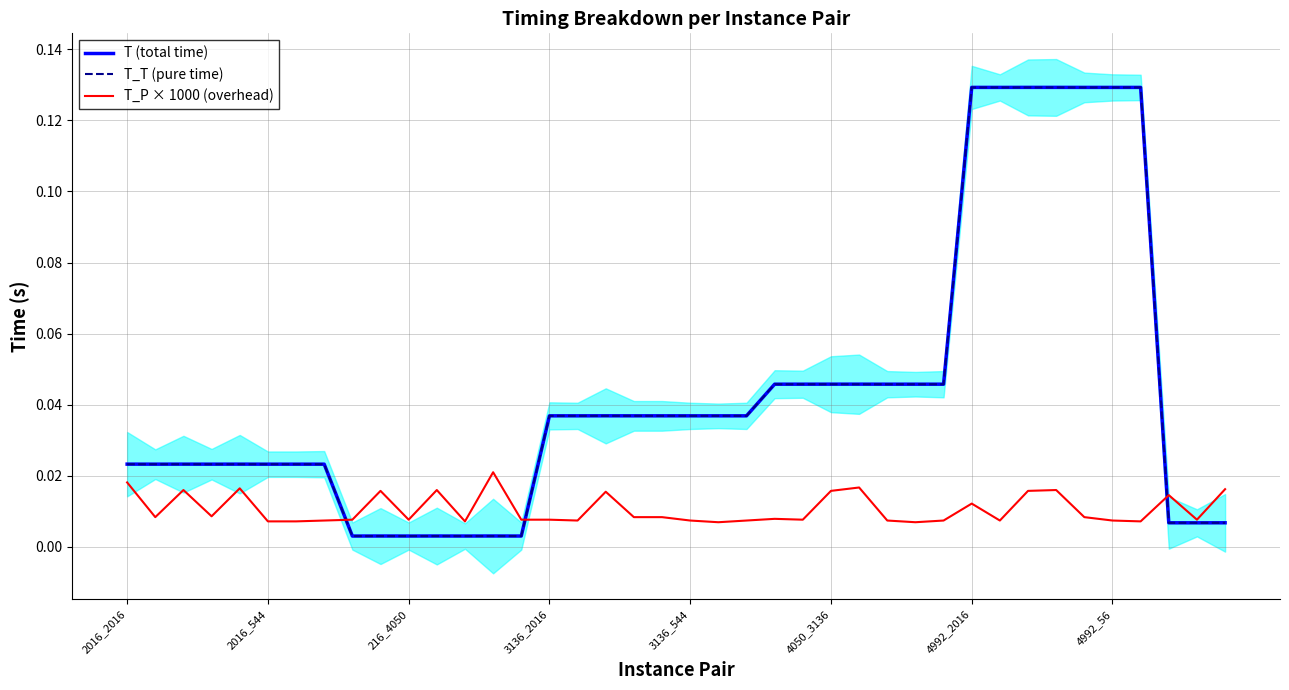

Which series has the widest spread of values?

T (total time)